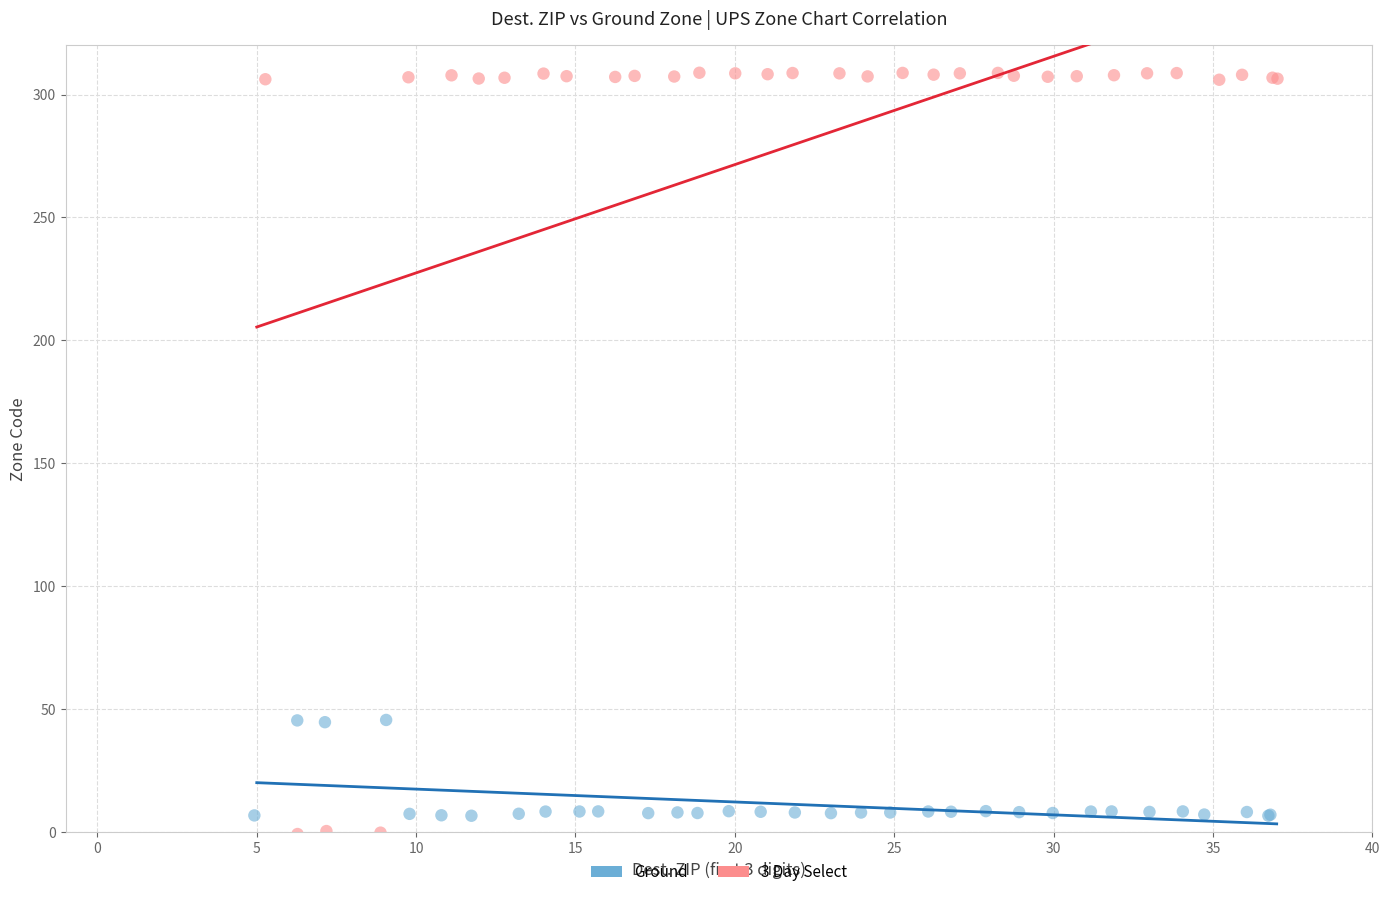

Which series reaches the maximum Y coordinate?

3 Day Select